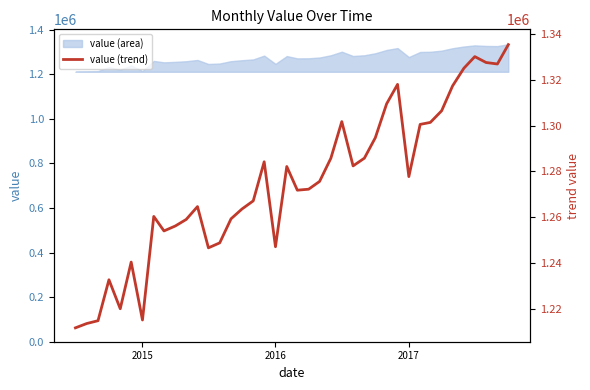

The value at 35 is 2158250. True or false?

False